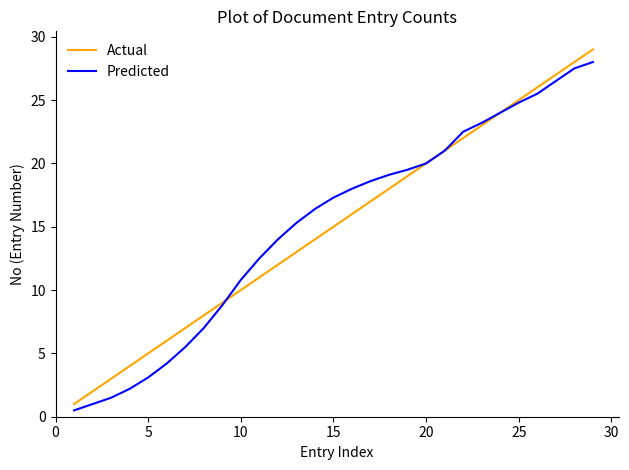

What is the lowest value of the Predicted series?

0.5